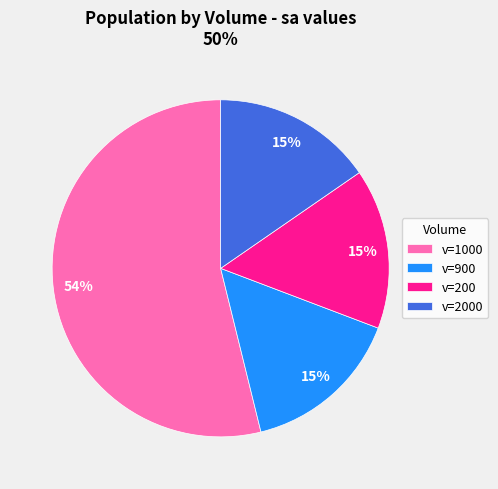

To the nearest percent, what portion does v=200 represent?

15%